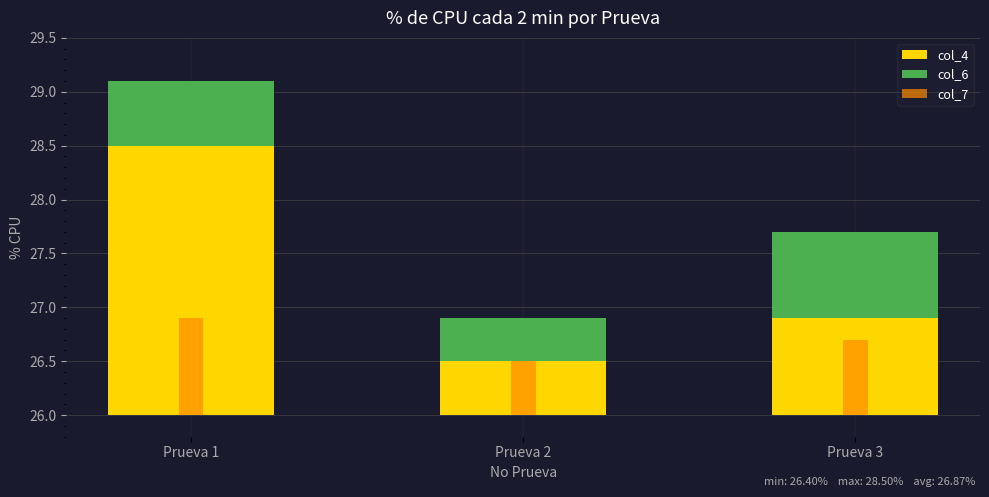

At which category is the sum across all series the highest?

Prueva 1